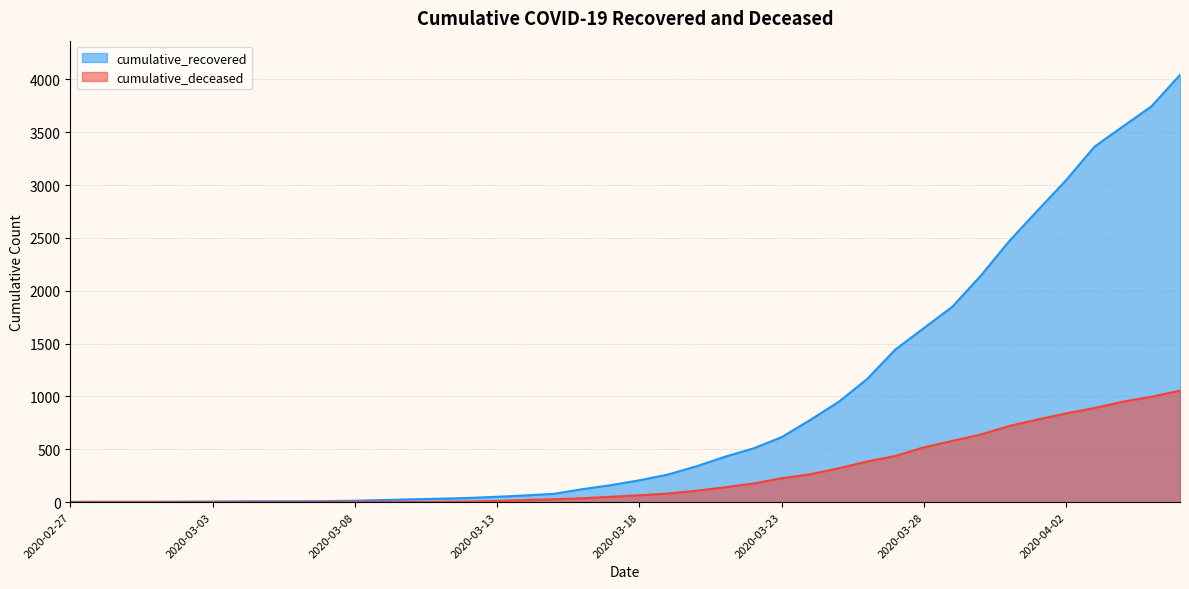

What is the average value of the cumulative_recovered series?

900